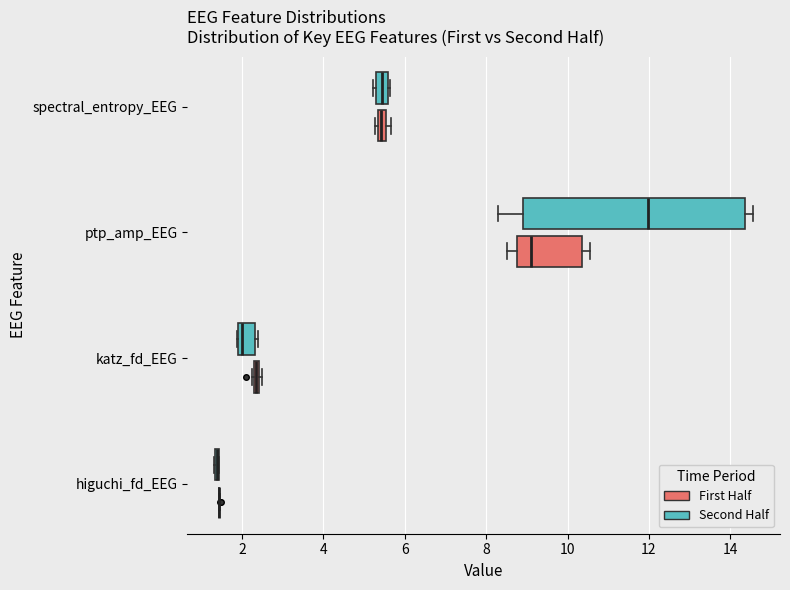

Which box is the widest, from its left edge to its right edge?

ptp_amp_EEG (Second Half)